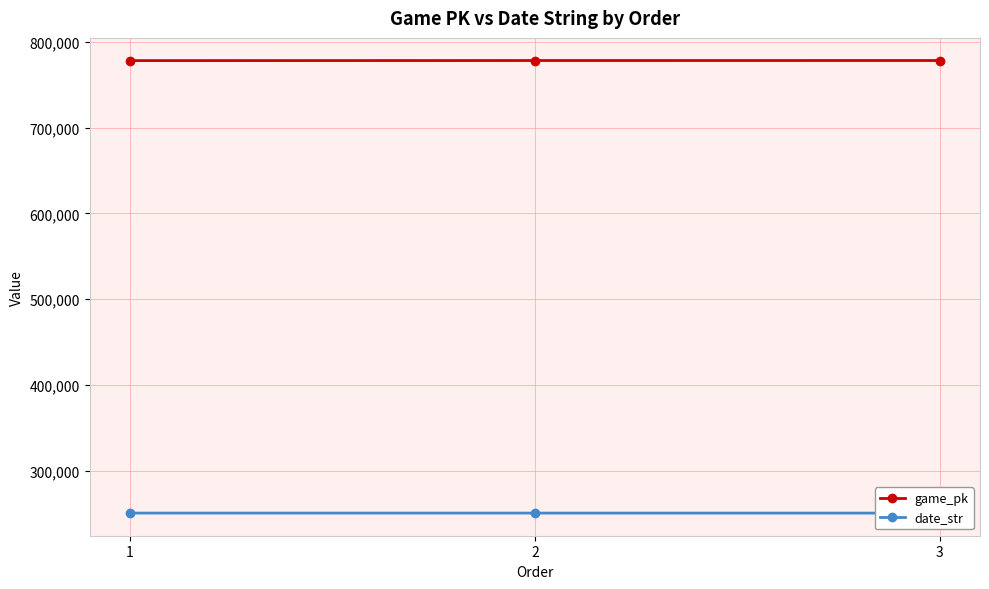

At which category is the sum across all series the highest?

3